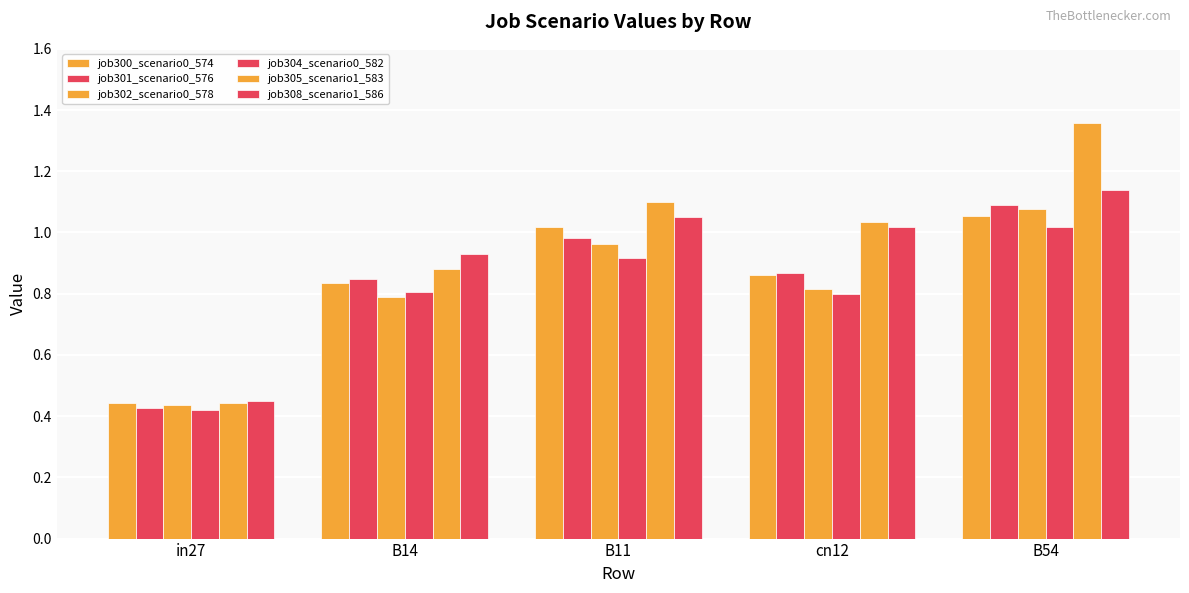

How many distinct data groups are displayed?

6